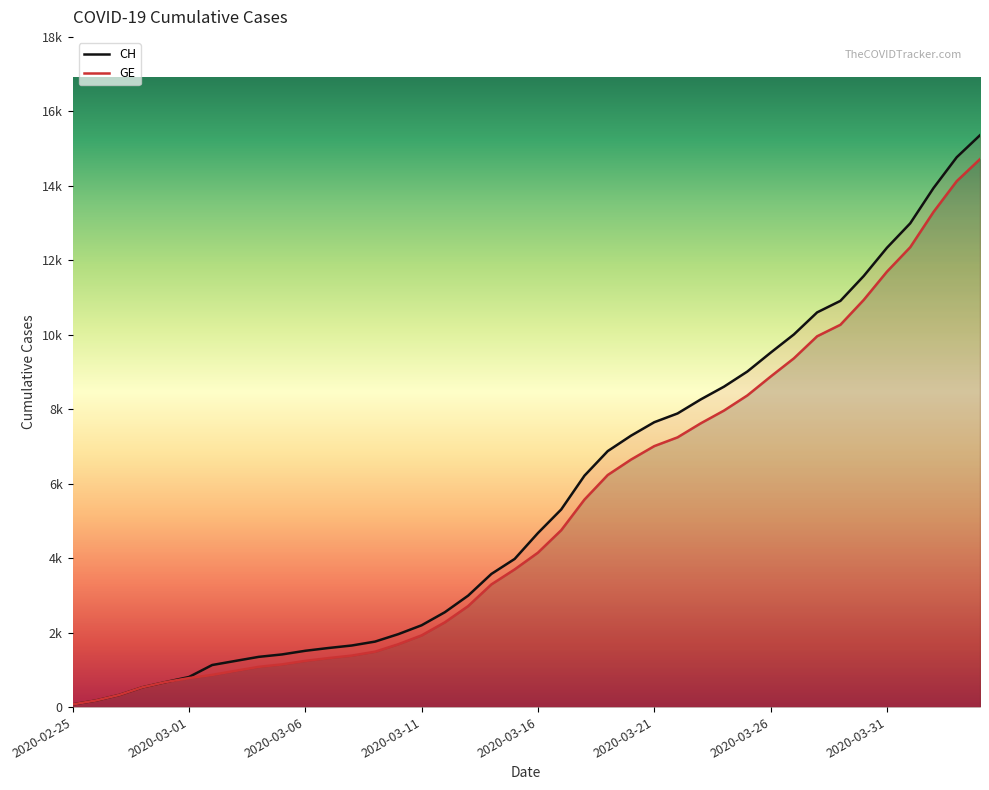

At which label is CH closest to 7715?

2020-03-21